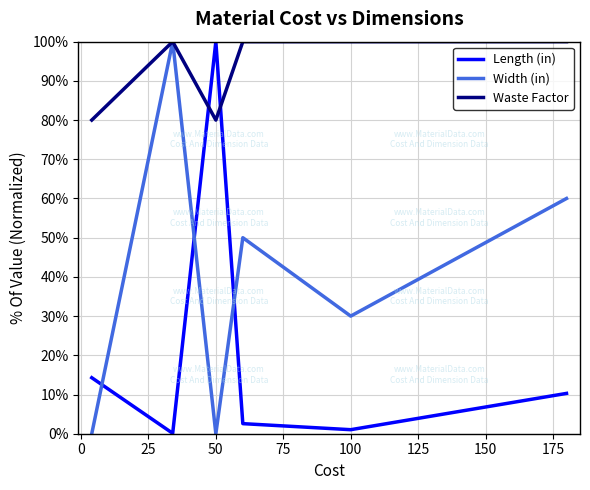

True or false: Length (in) and Width (in) intersect in this chart.

True